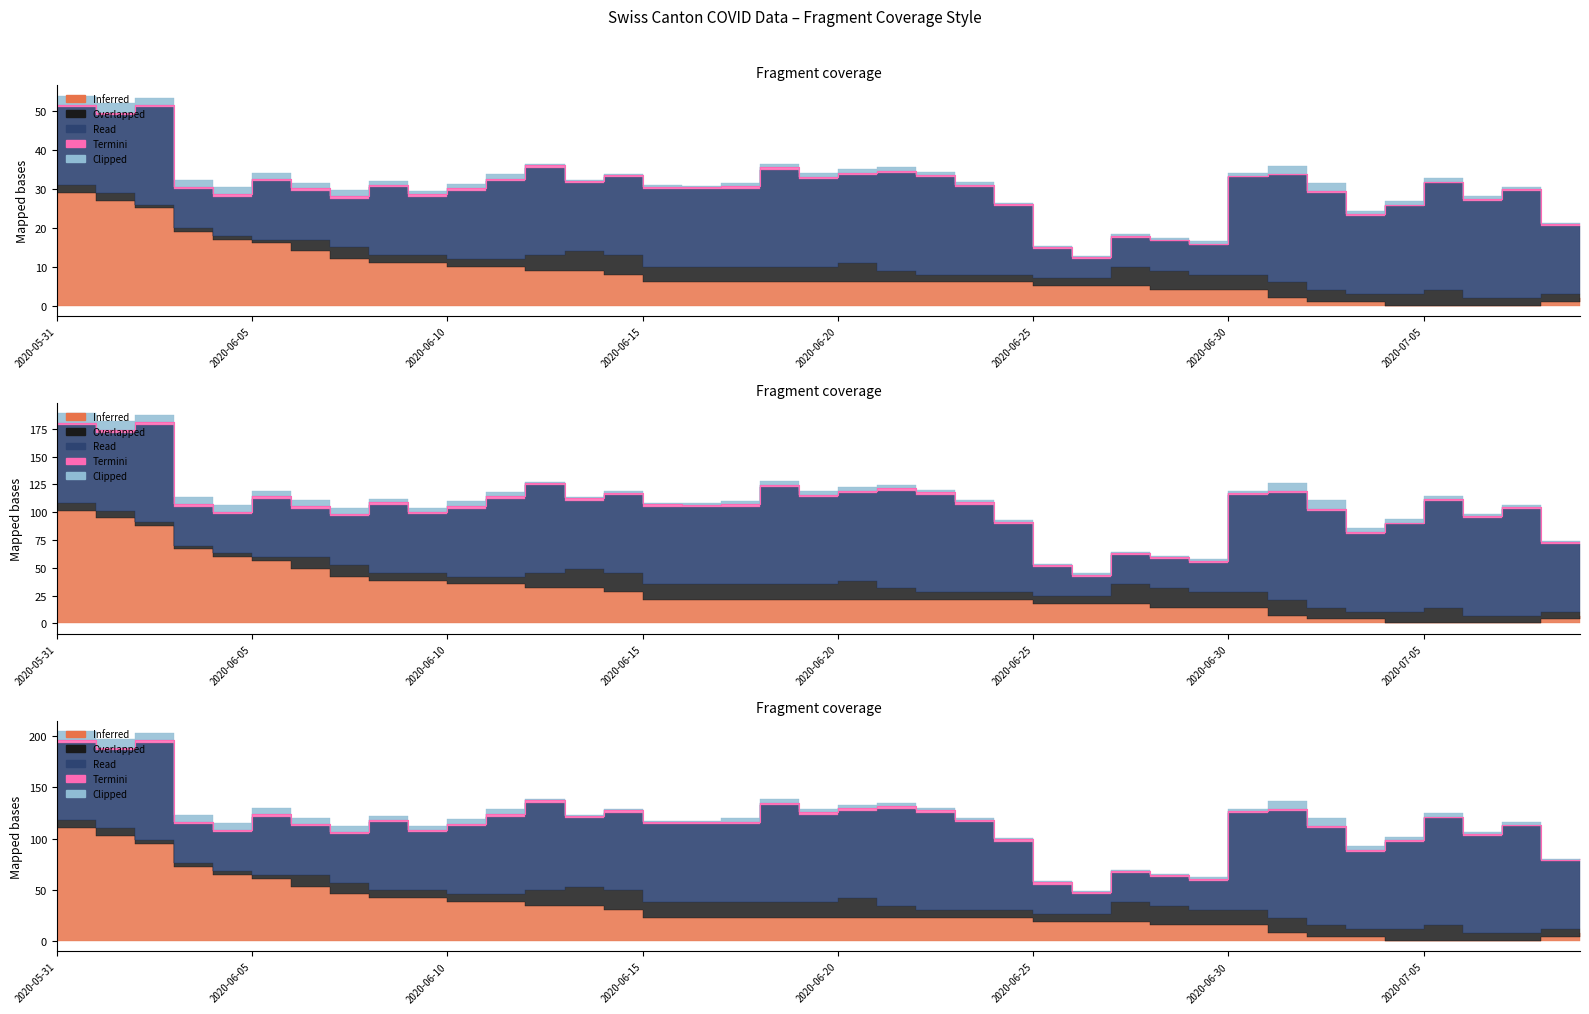

Is it true that CH equals 144 at 10?

False